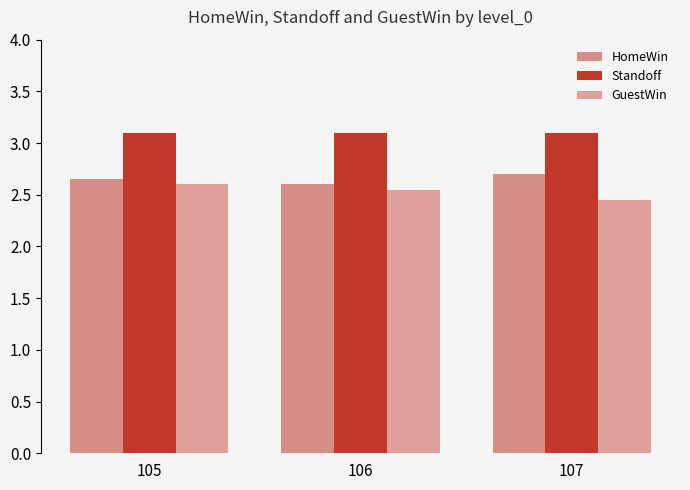

Count the number of categories in the chart.

3